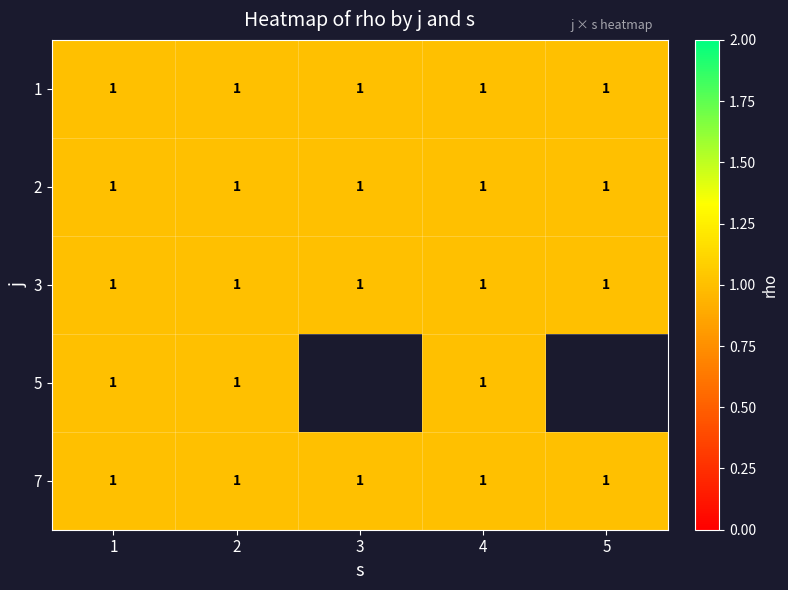

Which series has the largest range (max minus min)?

5